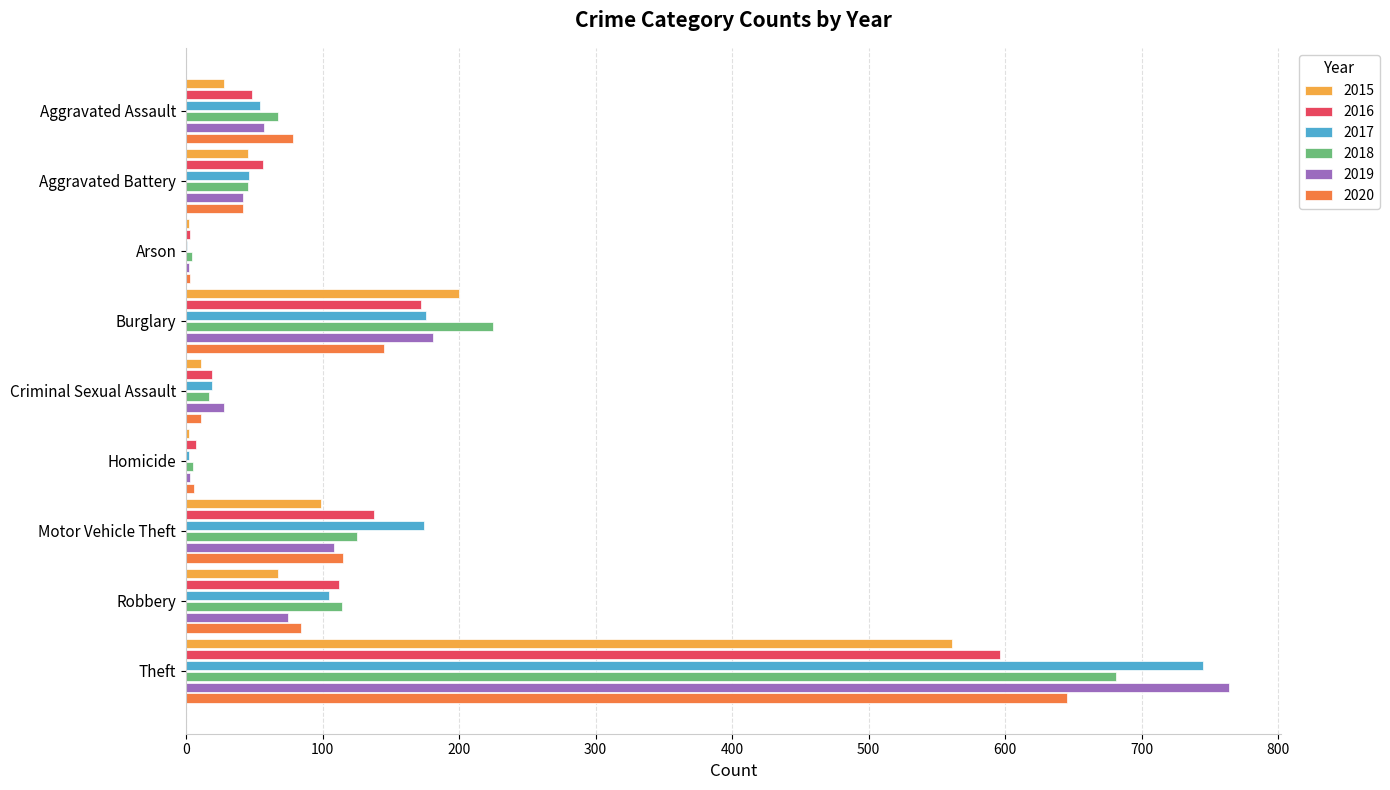

Which series changed the most between Burglary and Theft?

2019